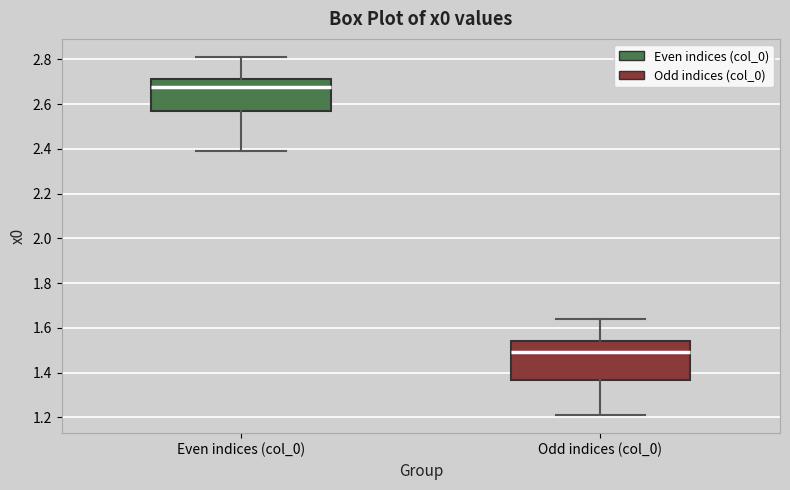

Where does the median line of the box for Even indices (col_0) sit on the y-axis? The values are not printed on the chart, so give them approximately, as read against the axis.

2.68